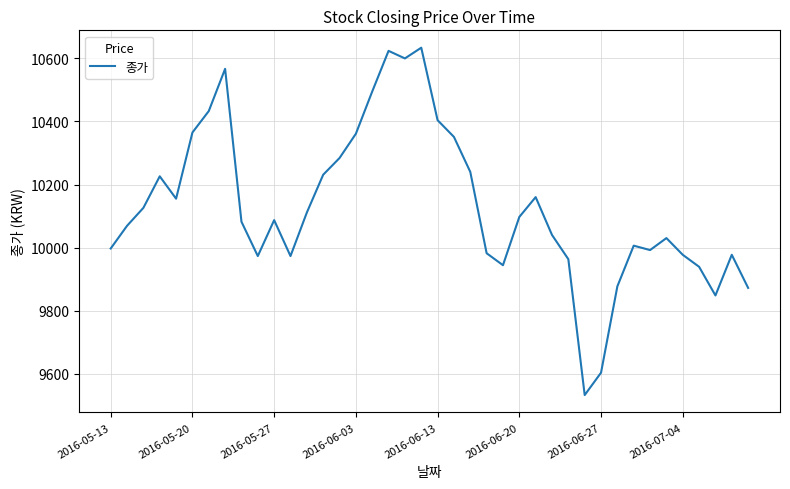

What is the difference between the maximum and minimum values?

1102